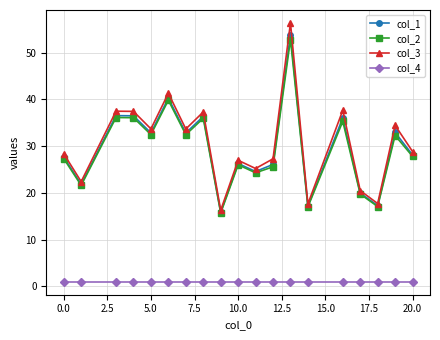

True or false: col_1 has more than 1 points higher than both neighbors.

True